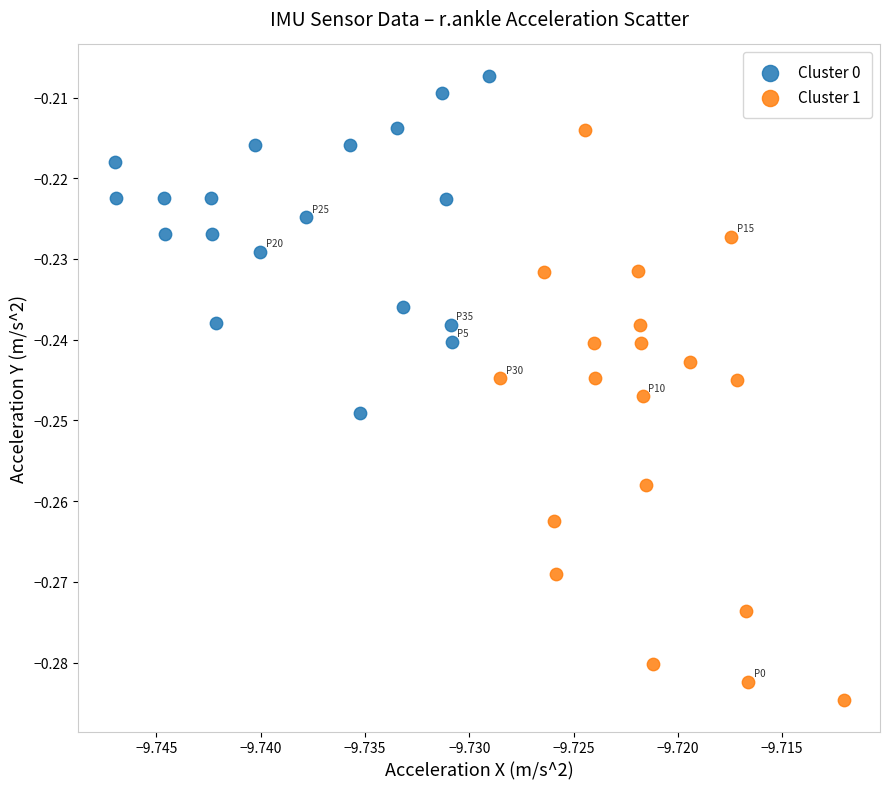

Which series has the largest Y range (max minus min)?

Cluster 1